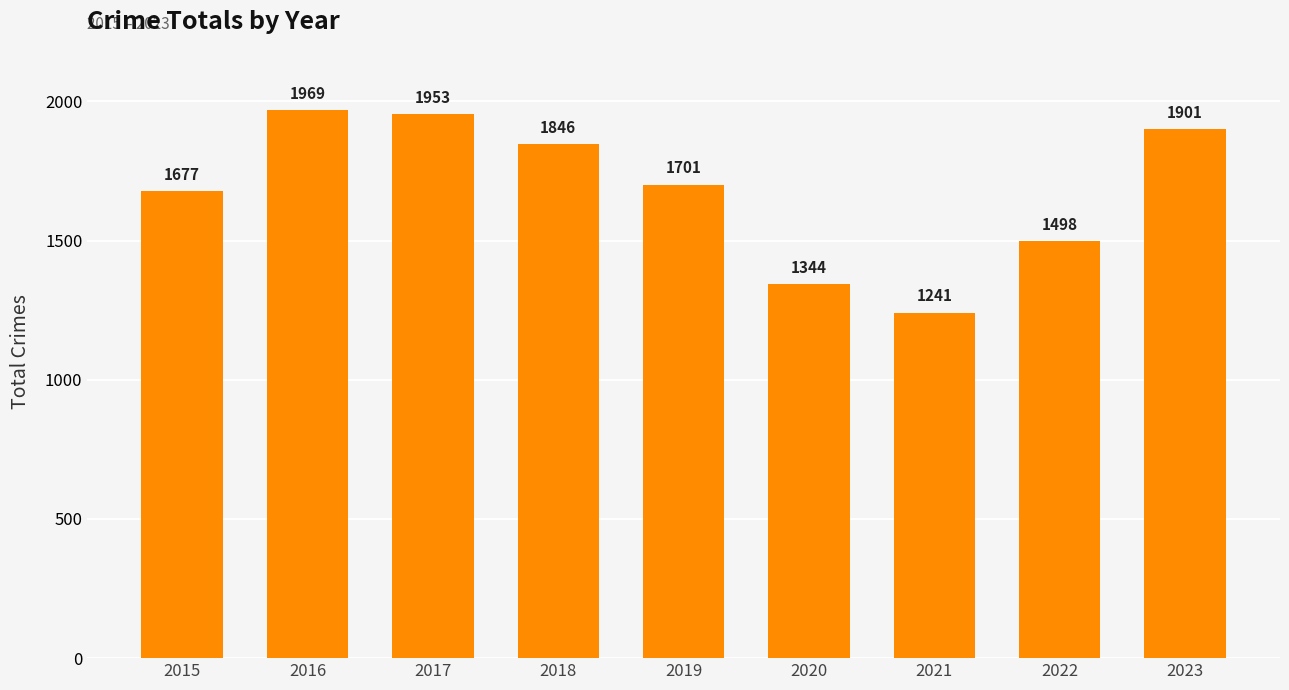

What is the change in value from 2015 to 2017?

+276